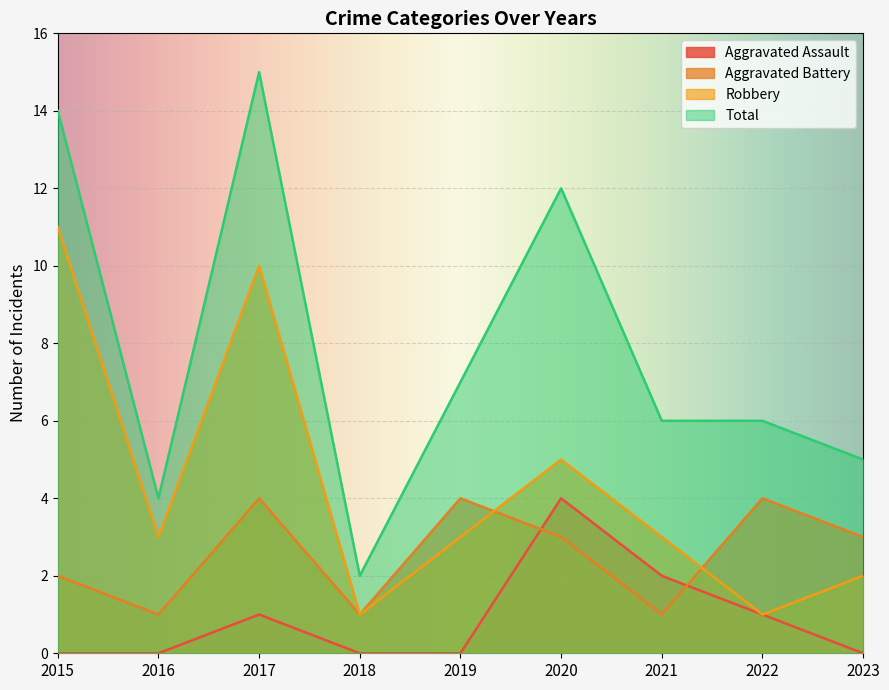

The value of Robbery at 2016 is 3. True or false?

True